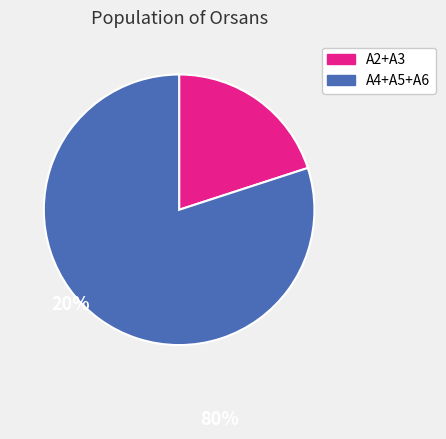

Which slice is the largest?

A4+A5+A6